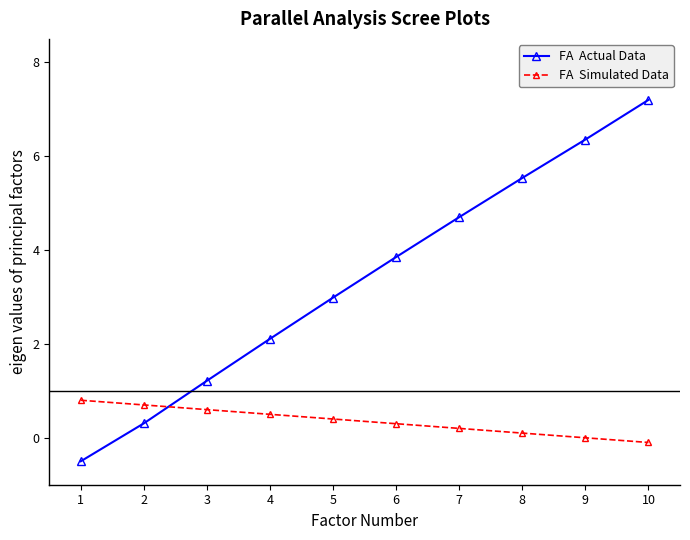

How many categories are shown in the chart?

10